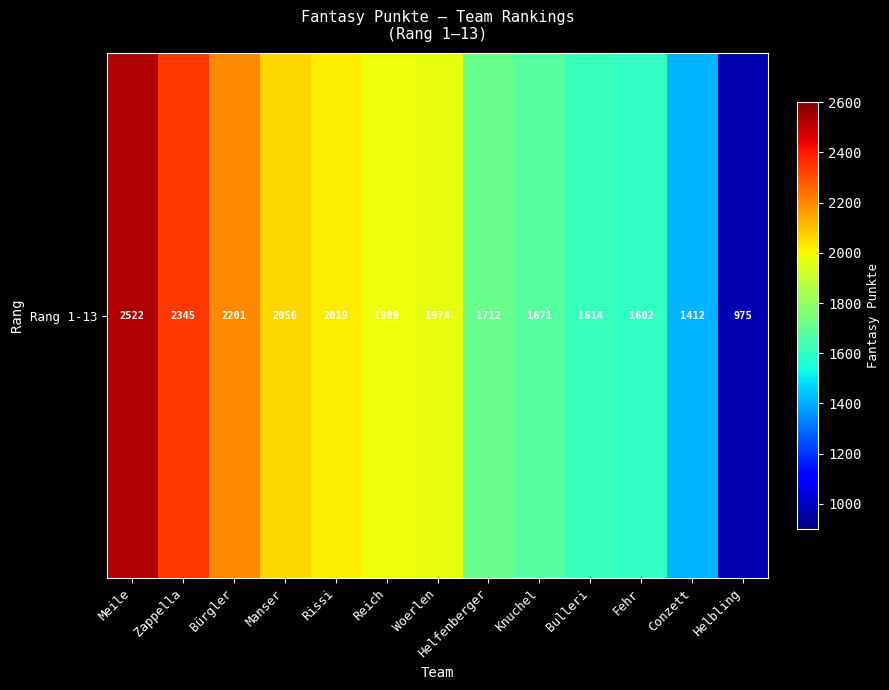

True or false: the data shows 1671 at Knuchel.

True